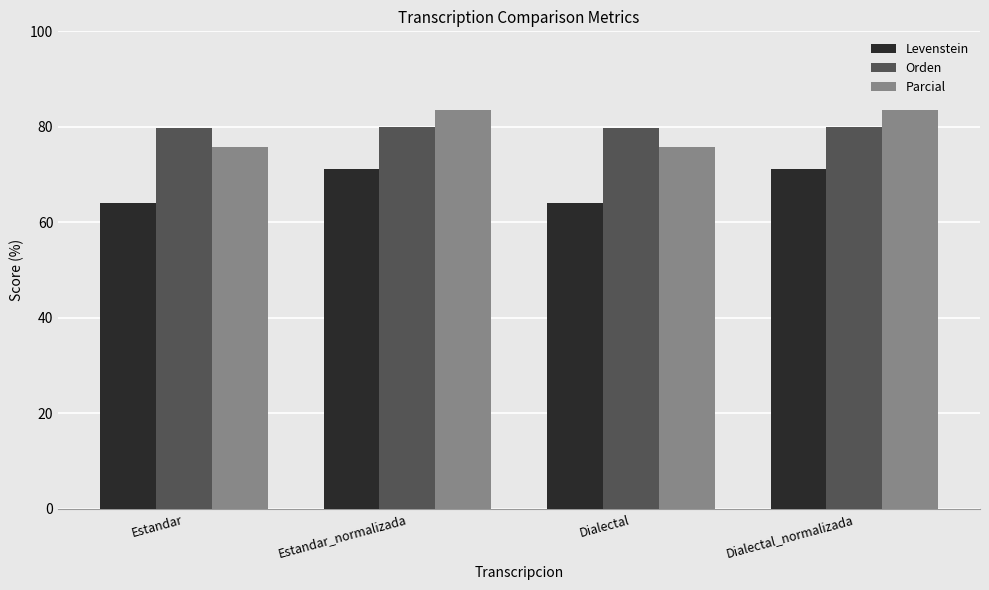

Which series has the widest spread of values?

Parcial